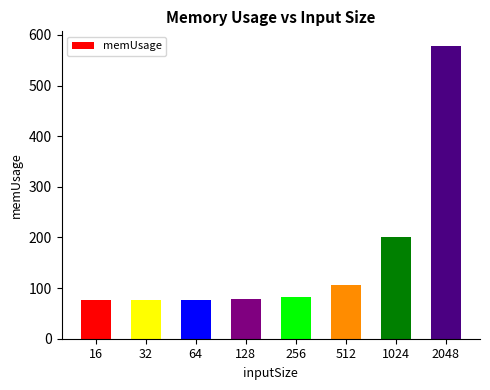

What is the maximum value shown in the chart?

578.2